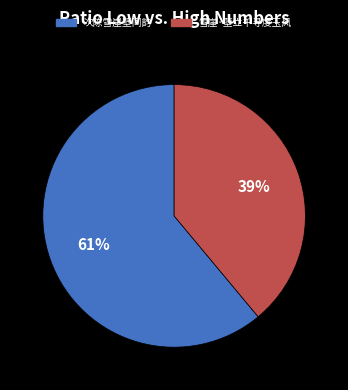

The 雪崖·壁立千寻度玉风 slice represents 39% of the pie. True or false?

True